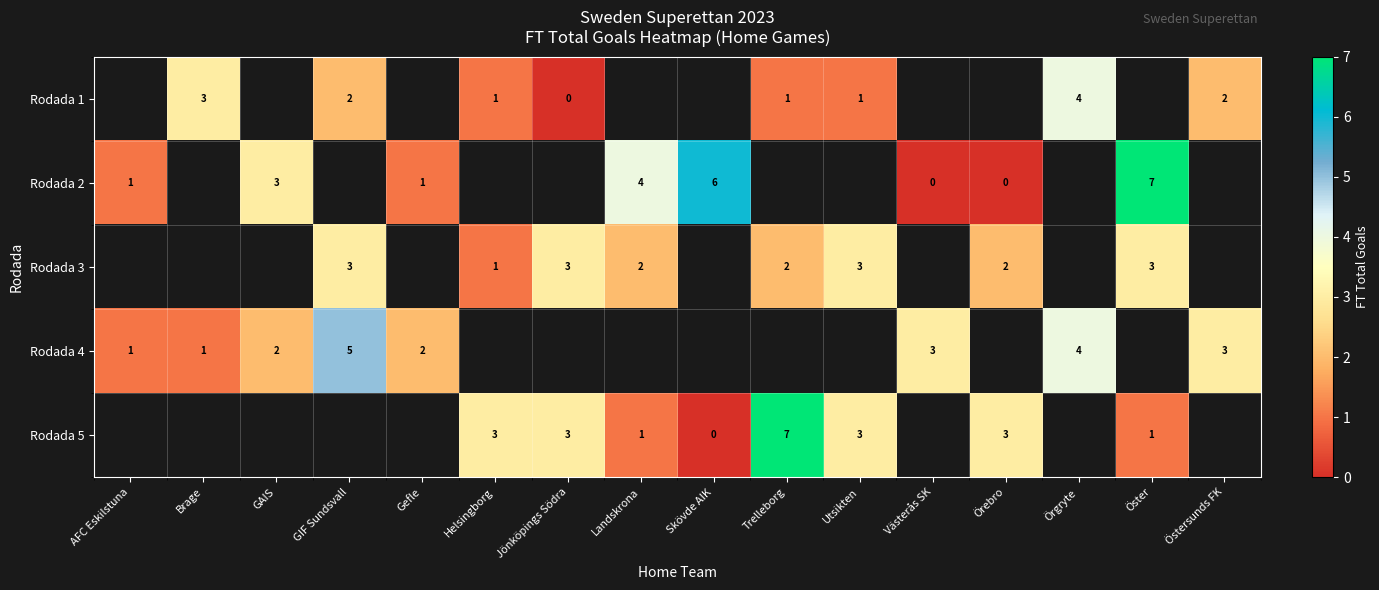

Which has a higher value, Västerås SK or Helsingborg?

Helsingborg